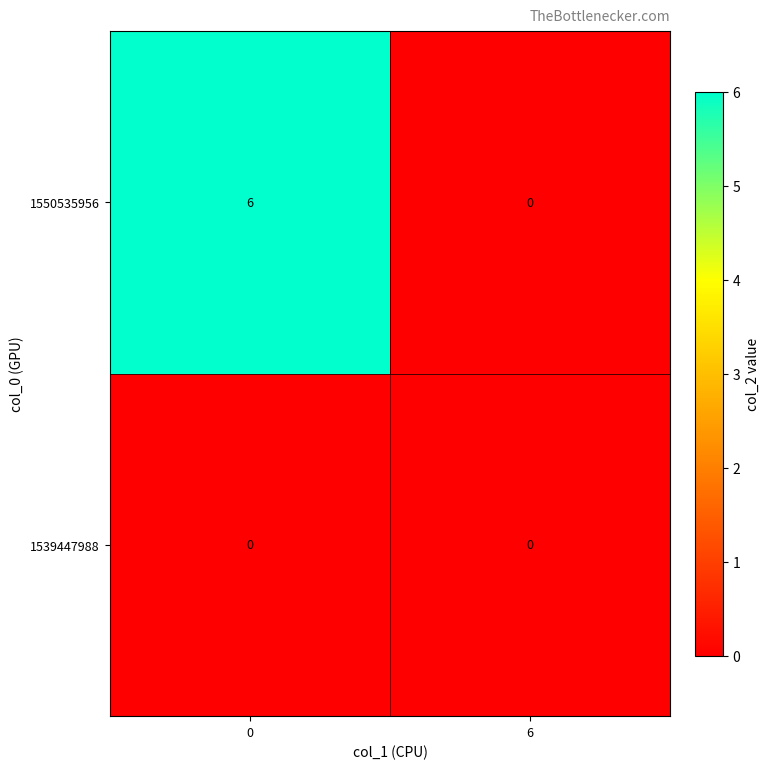

What is the spread (max minus min) of values at 0?

6